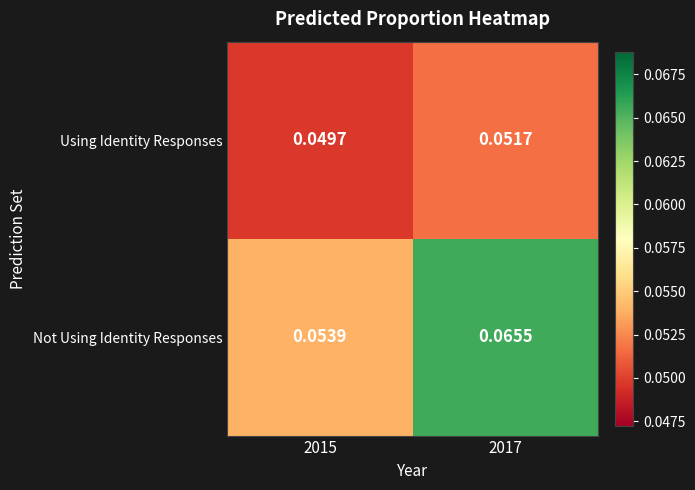

Which series has the largest total across all categories?

Not Using Identity Responses